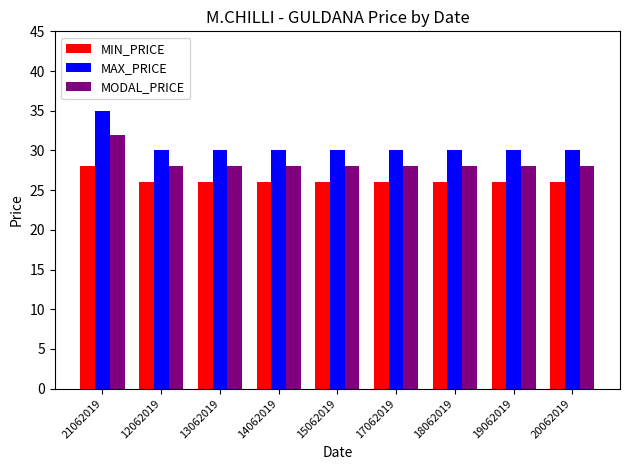

What is the smallest value displayed?

26